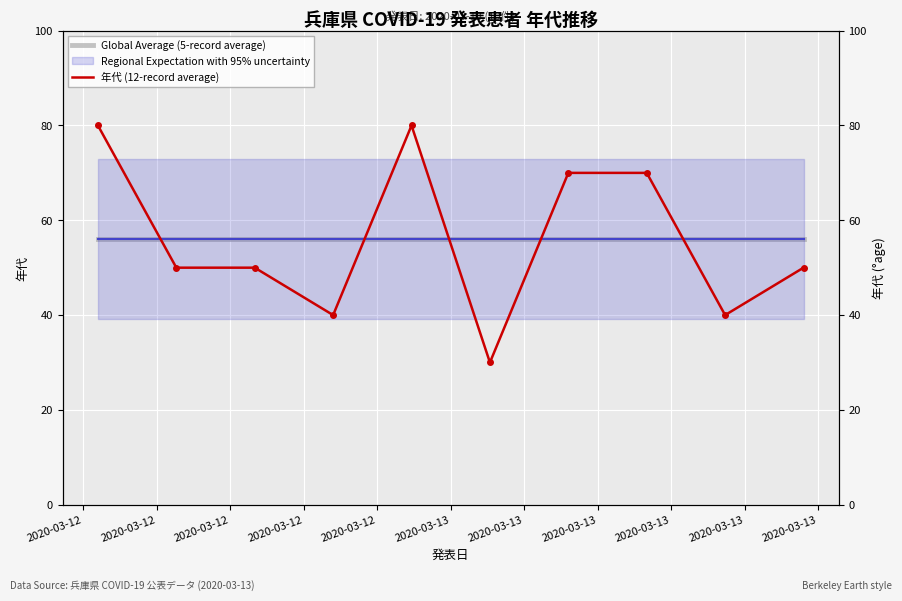

True or false: 年代 (12-record average) has a value of 65 at 2020-03-12.

False